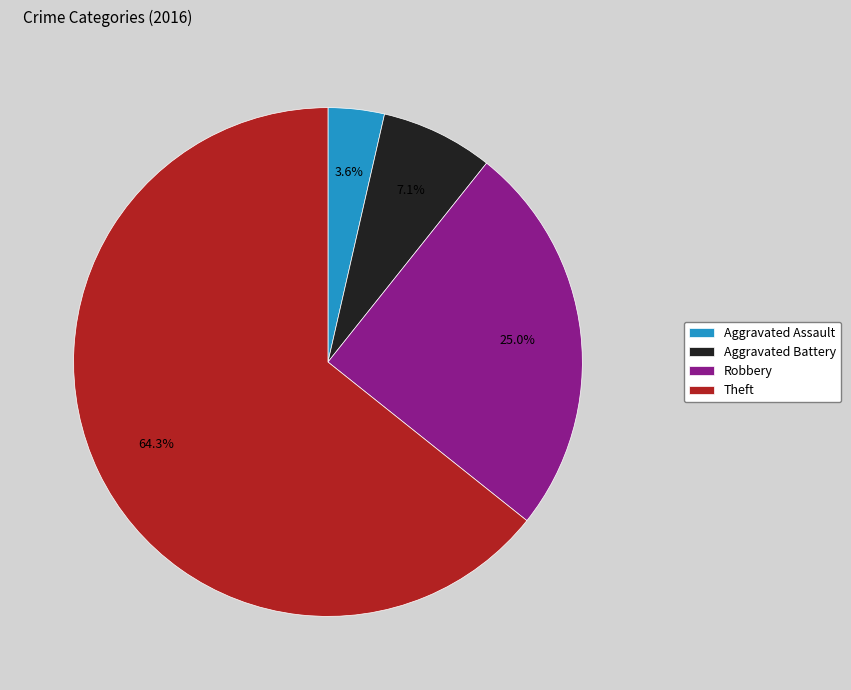

What portion of the pie excludes Aggravated Battery?

92.9%